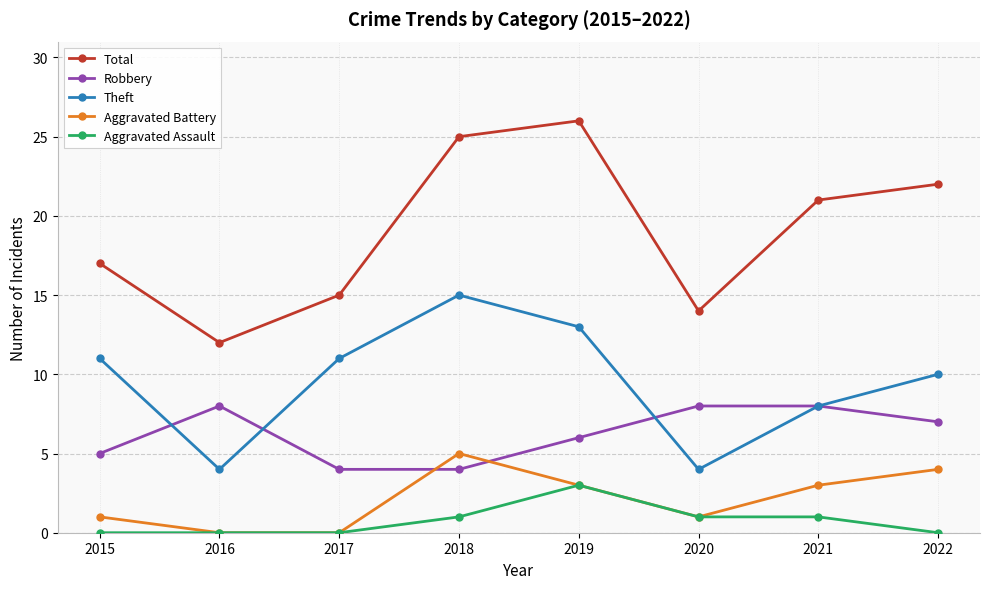

Rank the series by their maximum value, from lowest to highest.

Aggravated Assault, Aggravated Battery, Robbery, Theft, Total